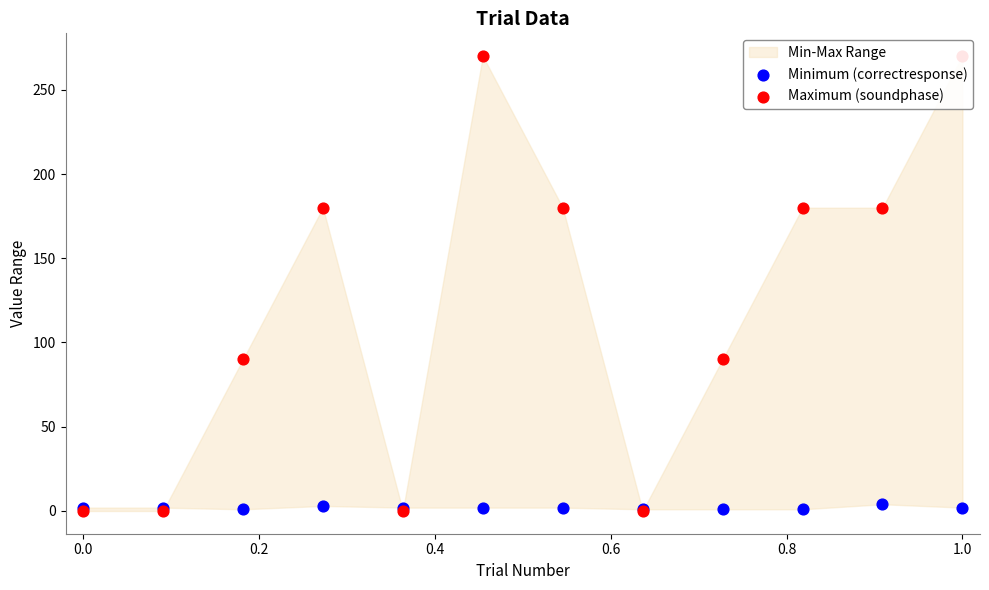

Is the value of Minimum (correctresponse) at 0.0 greater than the value of Maximum (soundphase) at 10?

No